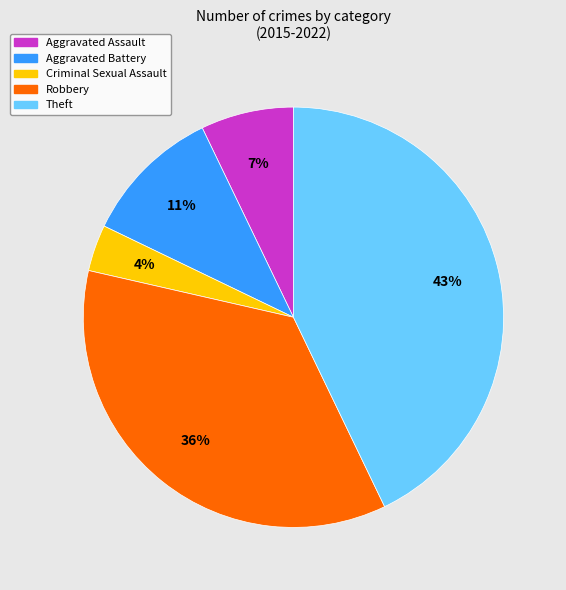

Does Theft represent more than half of the total?

No